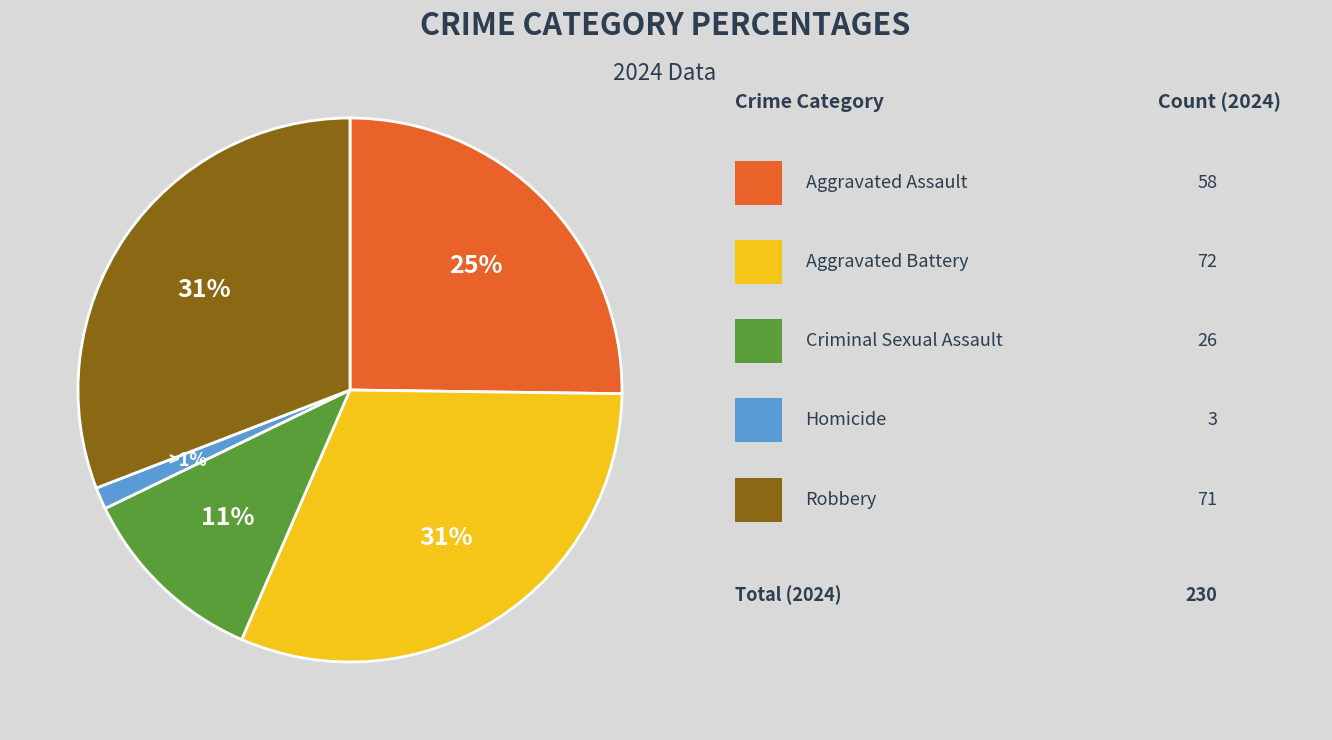

How many slices are in this pie chart?

5